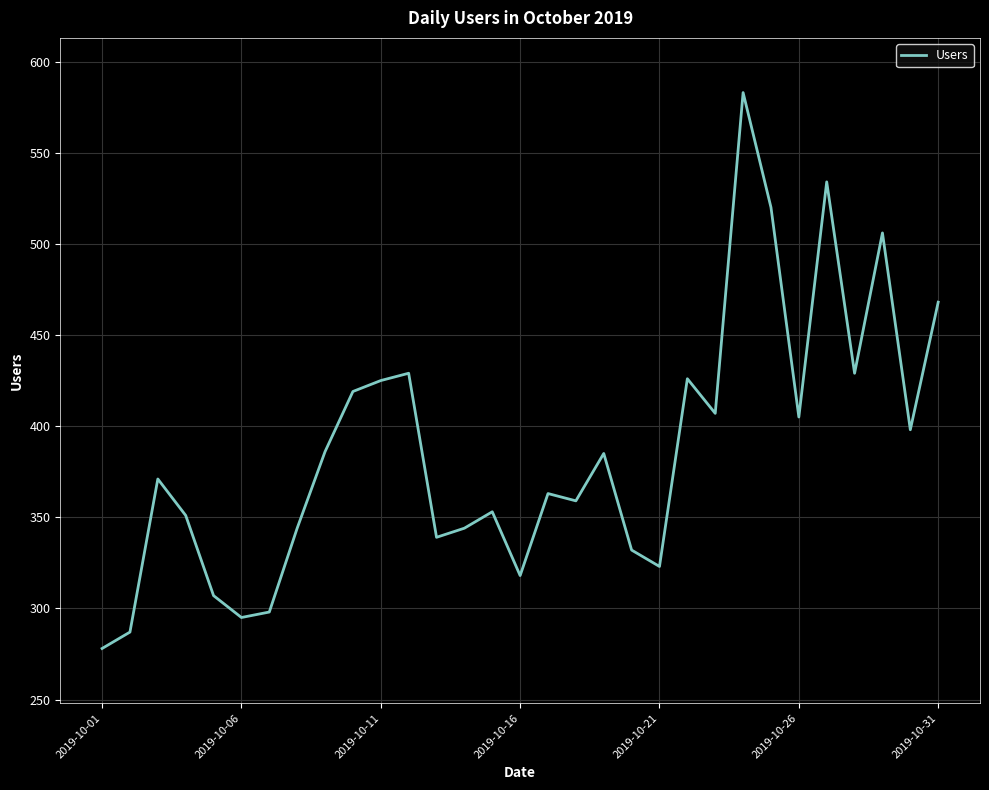

What is the difference between the maximum and minimum values?

305